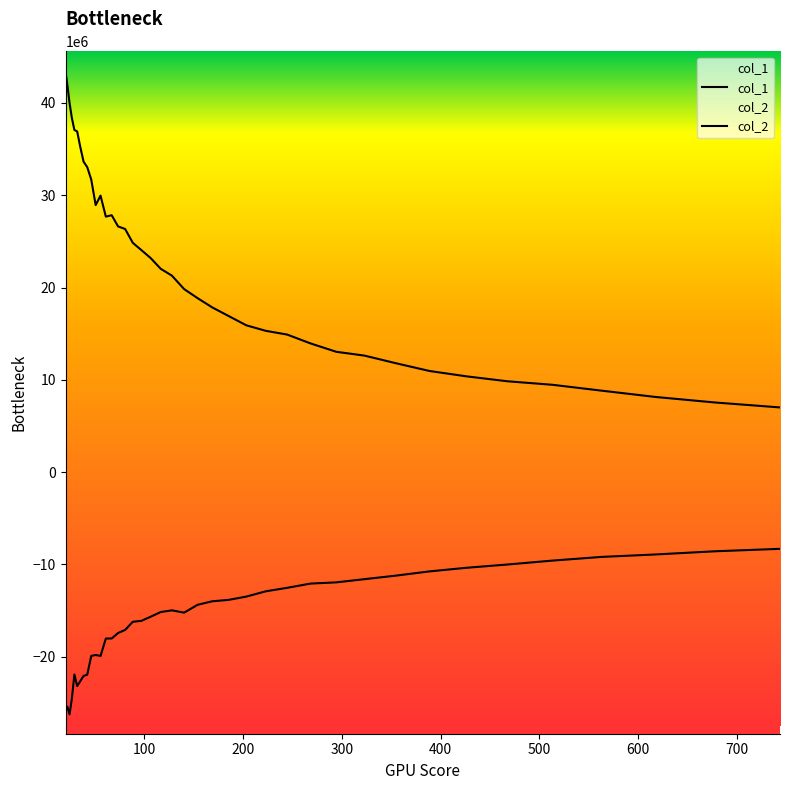

Reading left to right, extract all data points from this chart.

col_1: 43429274.3	41864356.4	39997163.8	38377702.4	37076537.1	36916158.0	35264207.7	33642136.9	33041913.4	31691013.9	28931255.9	29961869.0	27682736.3	27837572.8	26620361.5	26345635.1	24844254.6	24064651.0	23205064.8	22029343.6	21289419.3	19830903.6	18848073.5	17841226.7	16918425.4	15908768.1	15309588.5	14904760.7	13943380.5	13036180.0	12622499.5	11808462.9	10957835.0	10372606.8	9840134.6	9461306.4	8823579.0	8138883.4	7543337.4	7007896.1
col_2: -25341647.6	-25449145.6	-26249340.5	-24558847.4	-21927940.2	-23183256.2	-22664772.9	-22087623.1	-21951719.8	-19915777.3	-19817702.2	-19923129.3	-18035053.2	-18028426.1	-17435742.9	-17102707.2	-16215215.6	-16122655.3	-15678223.0	-15163000.2	-14980112.9	-15228654.1	-14381834.5	-13995639.4	-13847703.8	-13491888.5	-12917432.1	-12540340.2	-12079985.2	-11948411.1	-11601248.8	-11223481.0	-10759207.6	-10365805.7	-10012143.7	-9589069.9	-9188936.8	-8923162.2	-8579538.5	-8314347.0